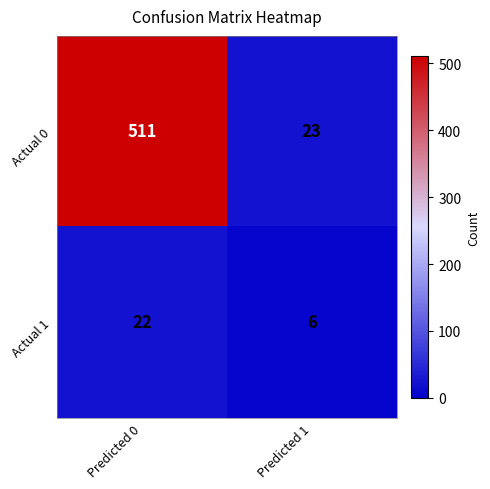

Reading left to right, list all the values displayed in this chart.

Actual 0: 511	23
Actual 1: 22	6